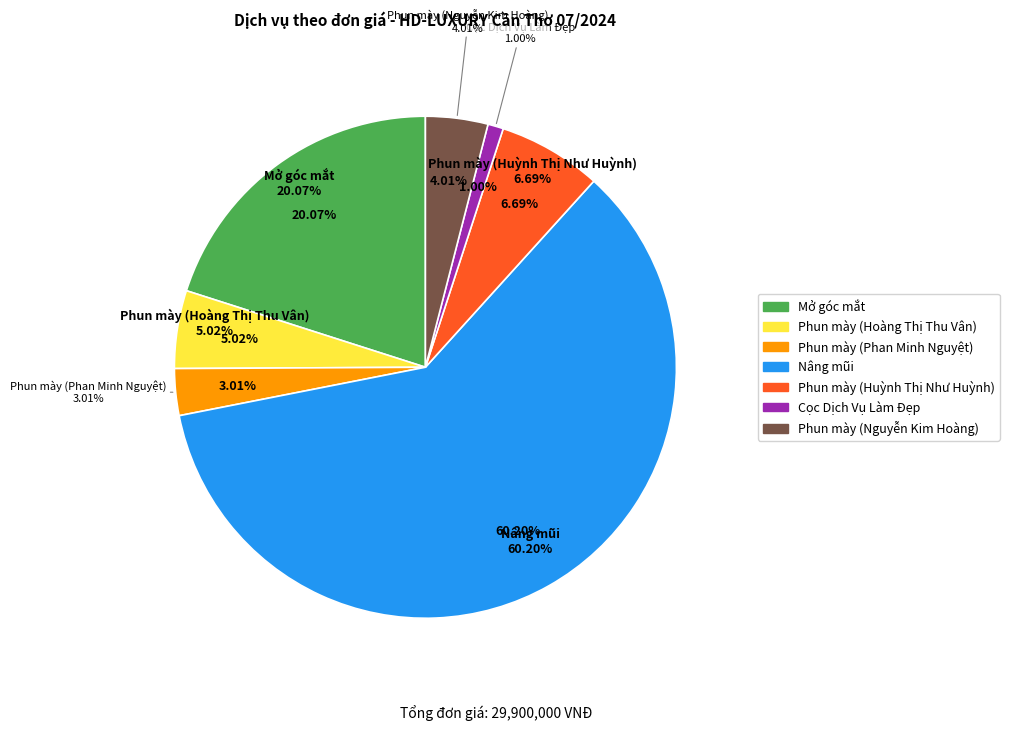

How many slices are in this pie chart?

7